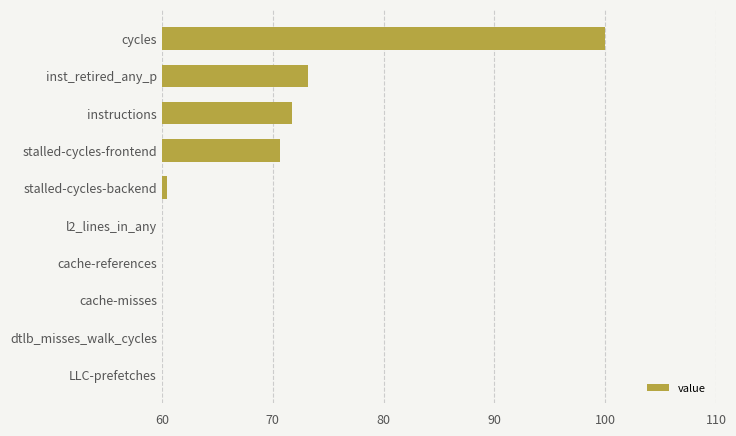

What is the difference between the values at dtlb_misses_walk_cycles and inst_retired_any_p?

72.3